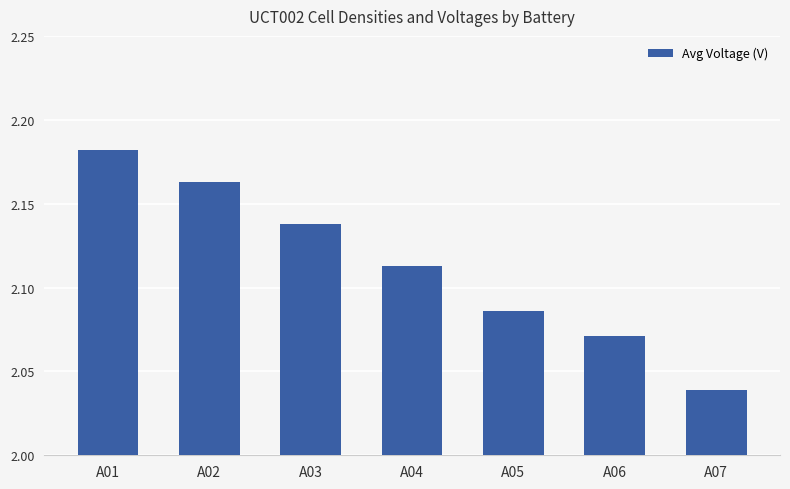

Rank the categories by value from highest to lowest.

A01, A02, A03, A04, A05, A06, A07